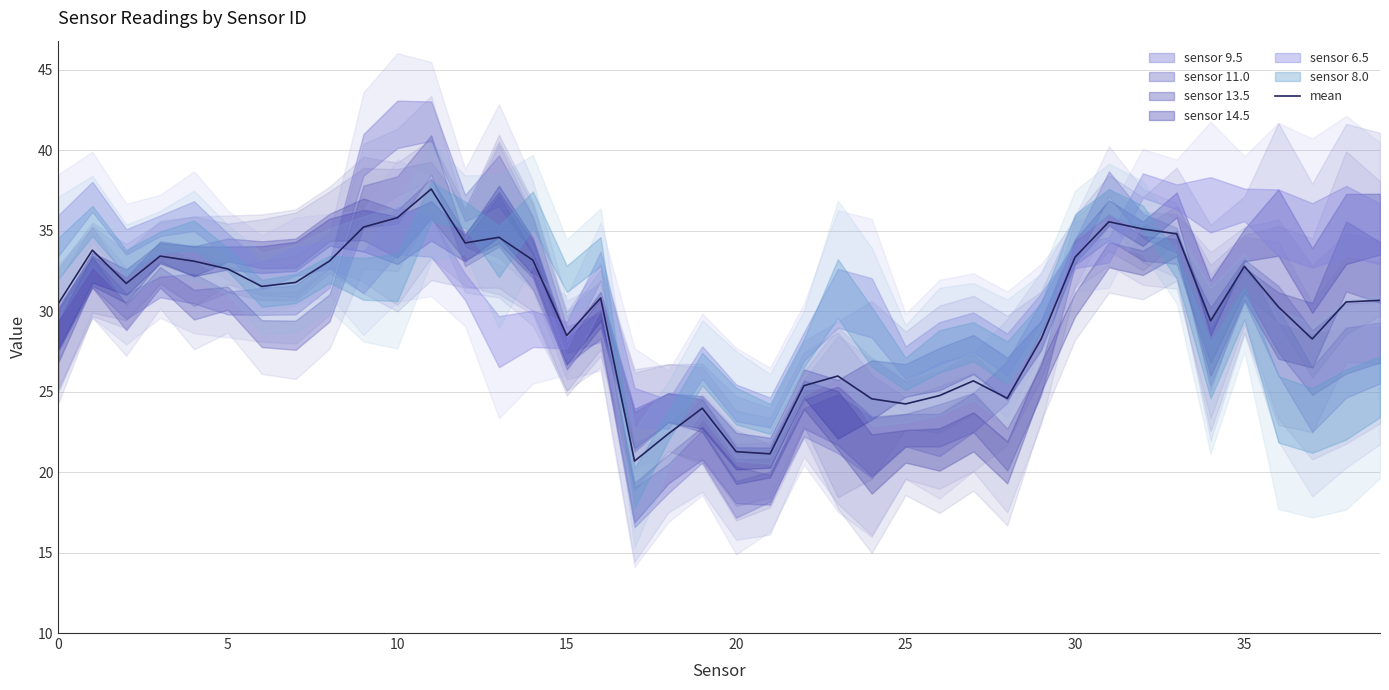

What is the ratio of the value at 21 to the value at 19?

0.9